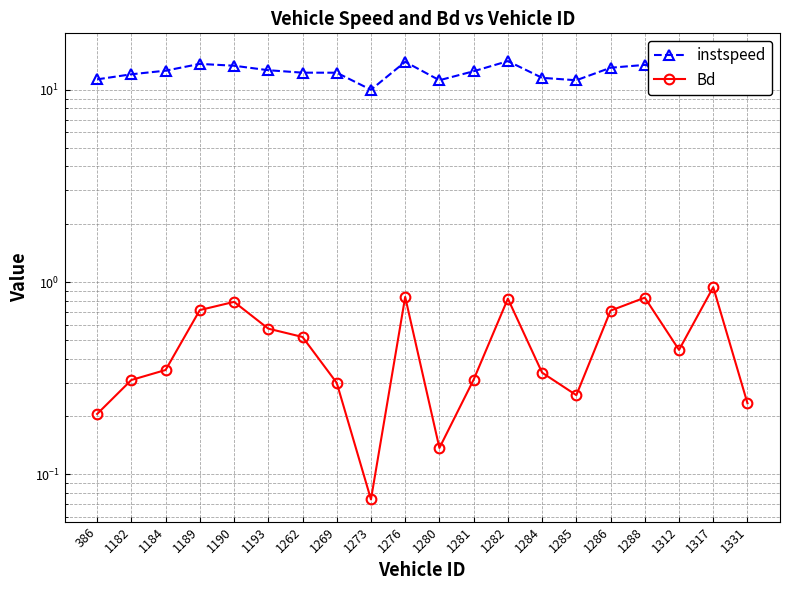

At which category is the sum across all series the highest?

1317